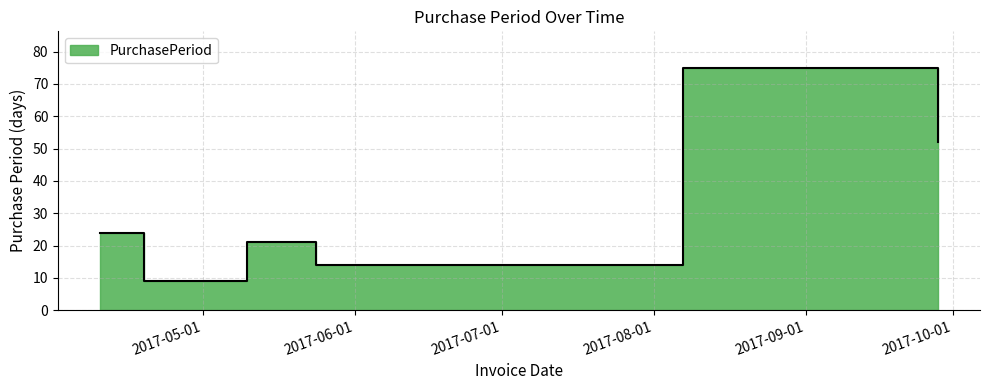

Which category has the highest value across all series?

2017-08-07